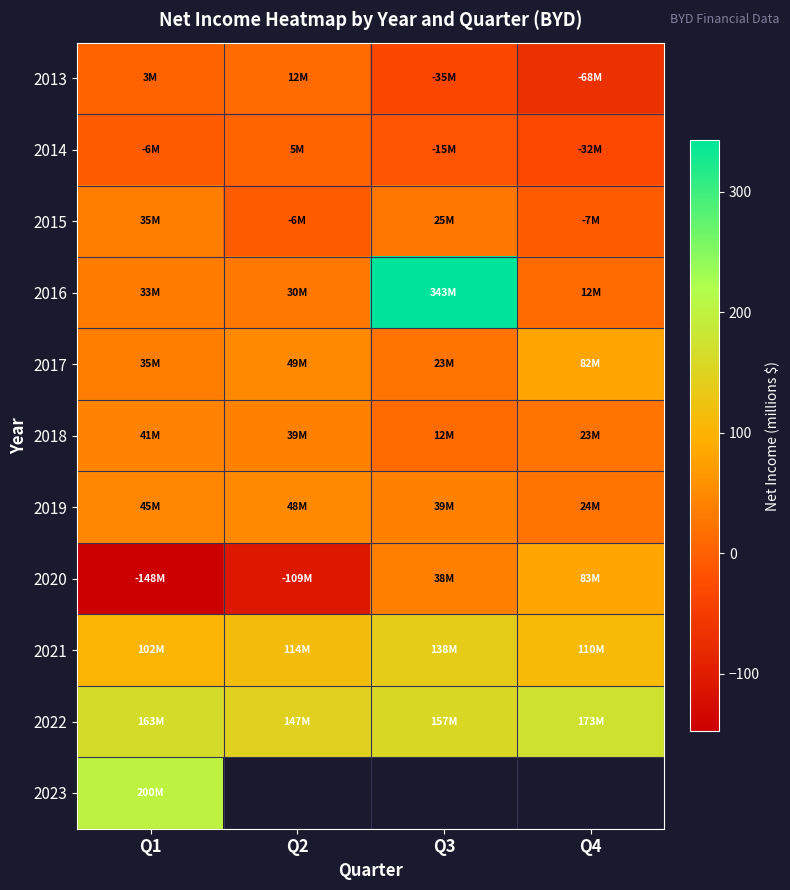

The value of 2021 at Q2 is 154.5. True or false?

False